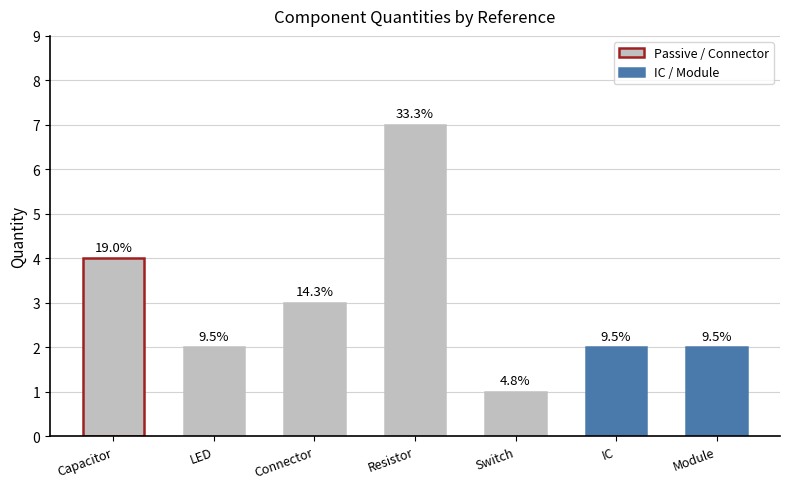

What is the sum of the values at Module and Capacitor?

6